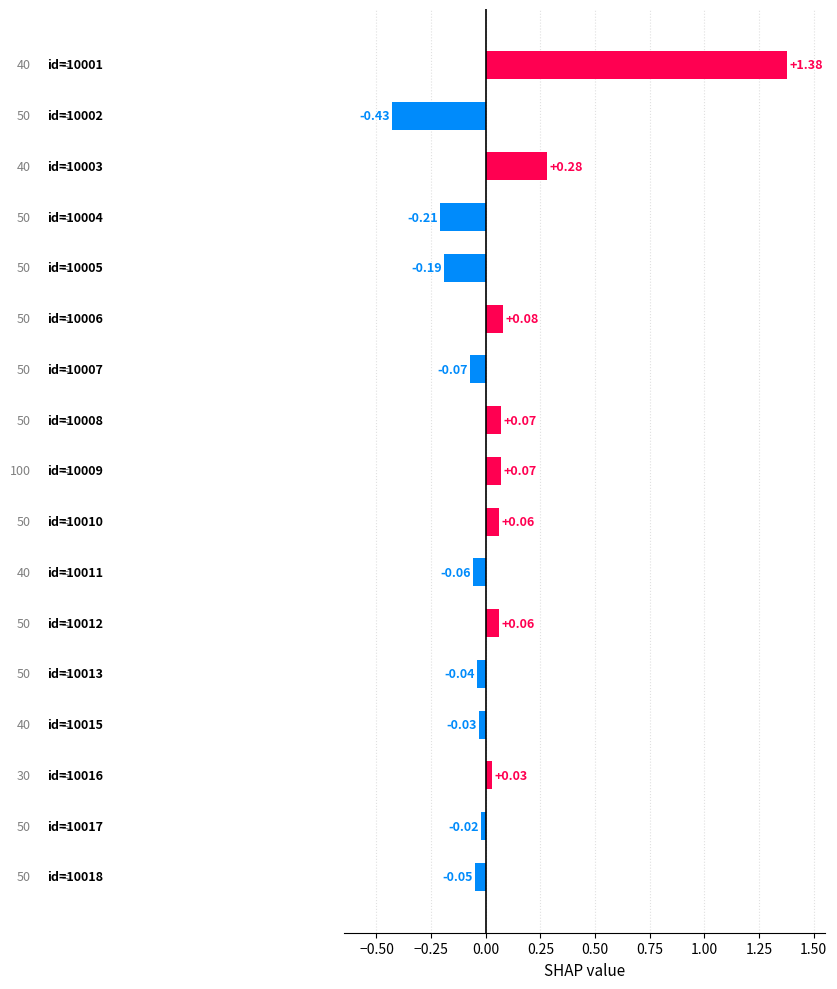

What is the difference between the maximum and second lowest values?

1.6